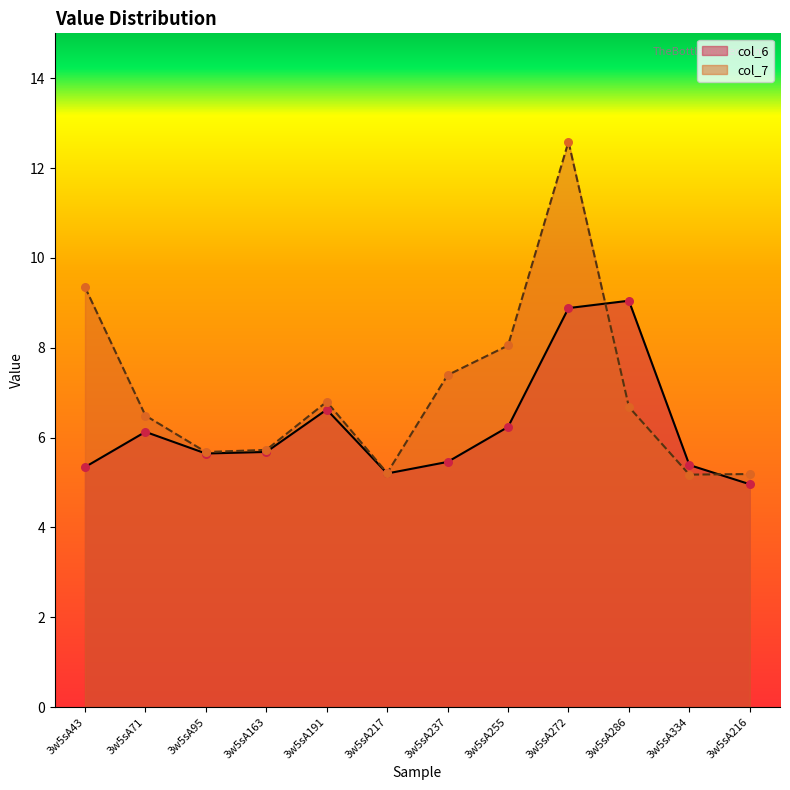

Which series has the largest Y range (max minus min)?

col_7